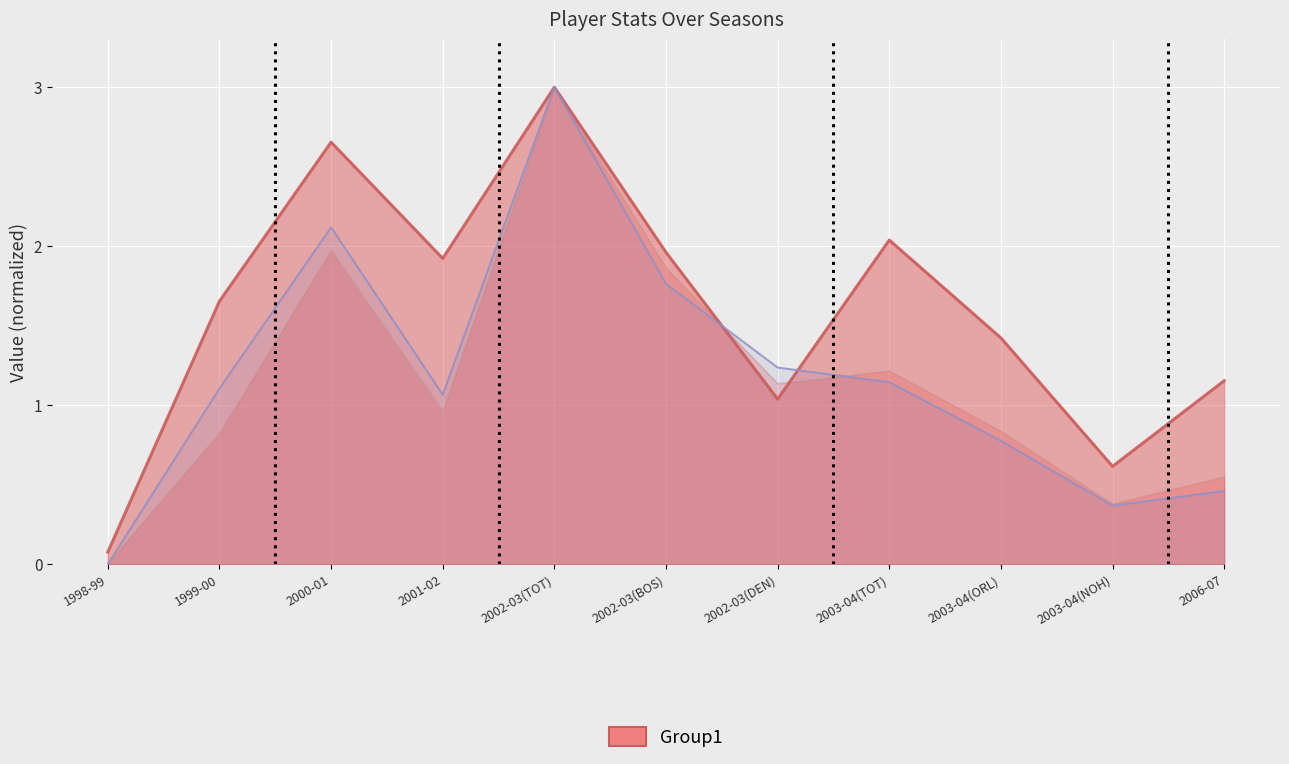

Which series has the largest range (max minus min)?

FG